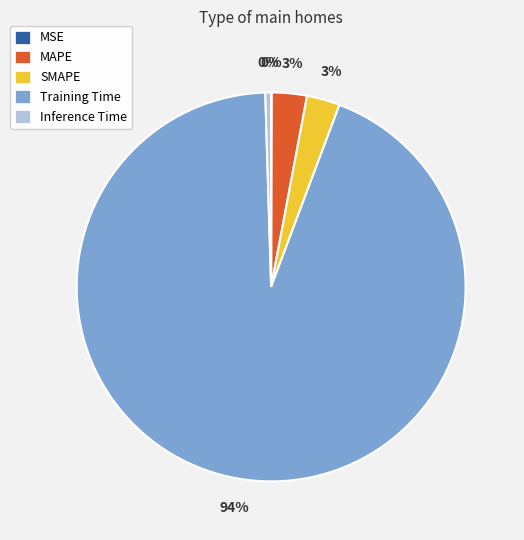

To the nearest percent, what is the difference between the largest and smallest slice percentages?

94%